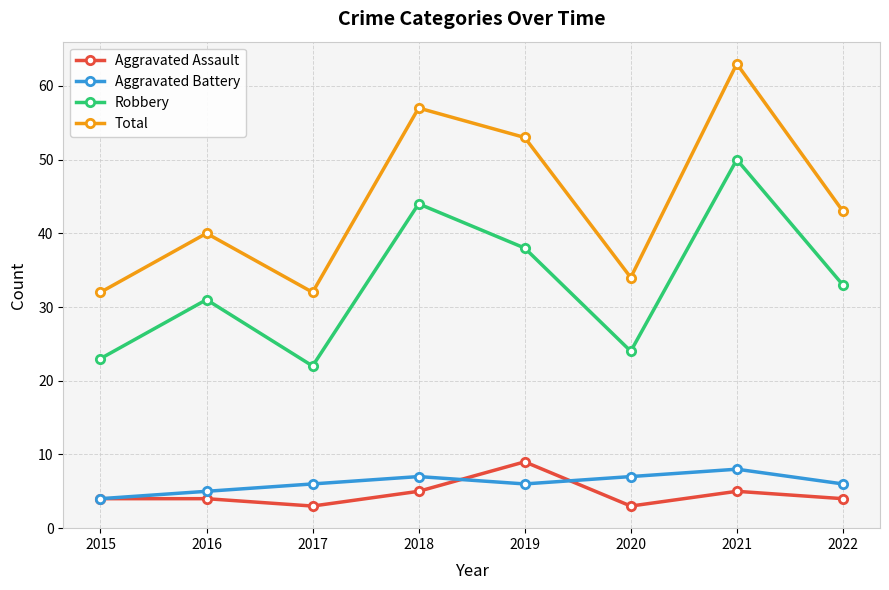

What is the difference between the highest and lowest values at 2021?

58